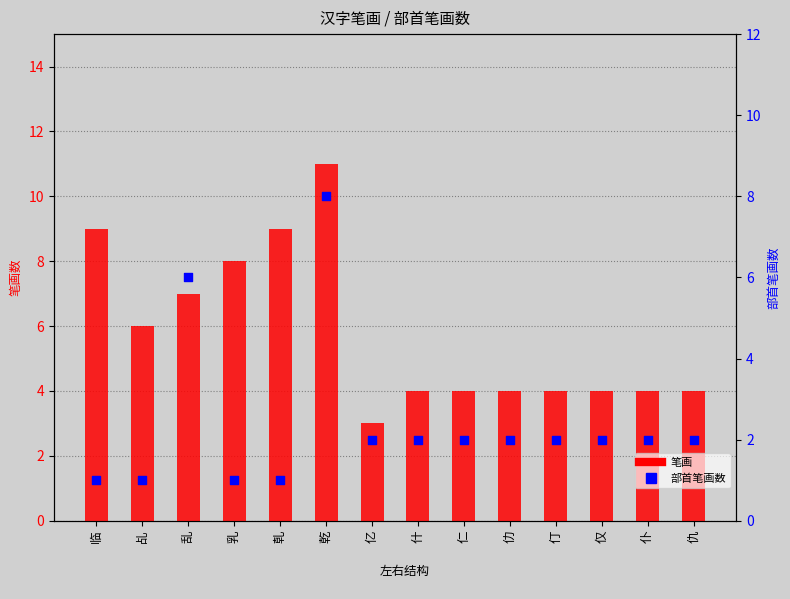

What are all the series names shown in the legend?

笔画, 部首笔画数